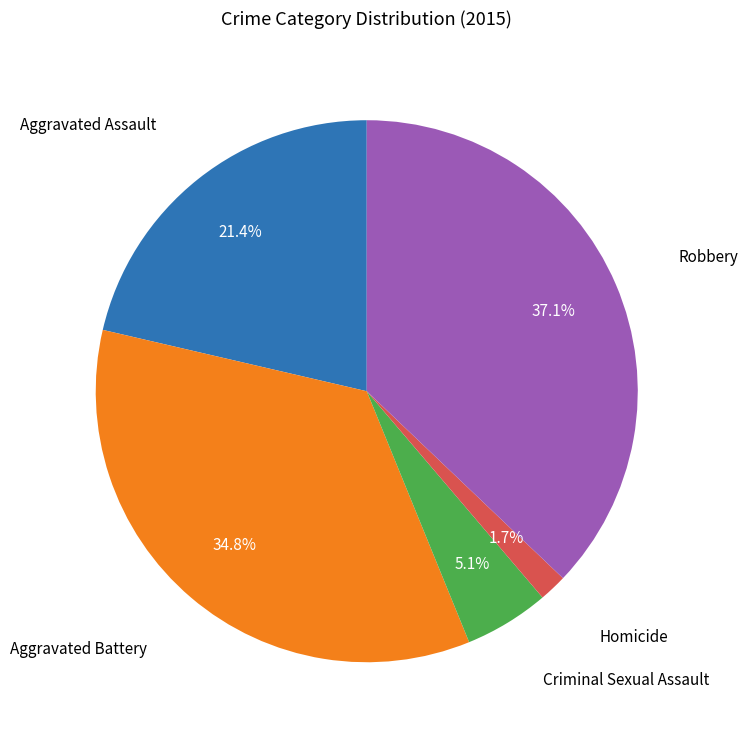

Is it true that Criminal Sexual Assault is 1% of the pie?

False